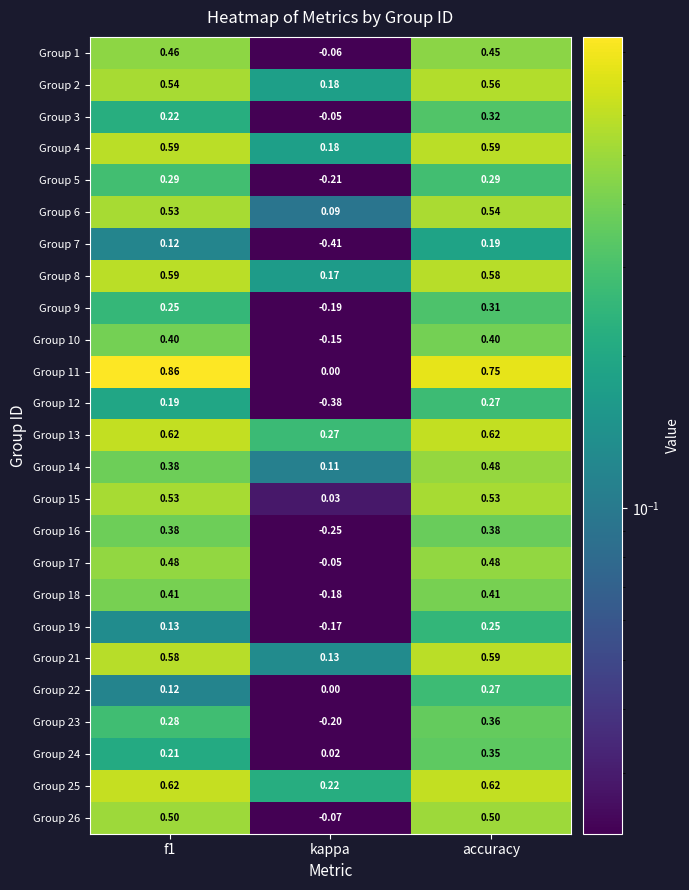

At which label does Group 23 reach its peak?

accuracy